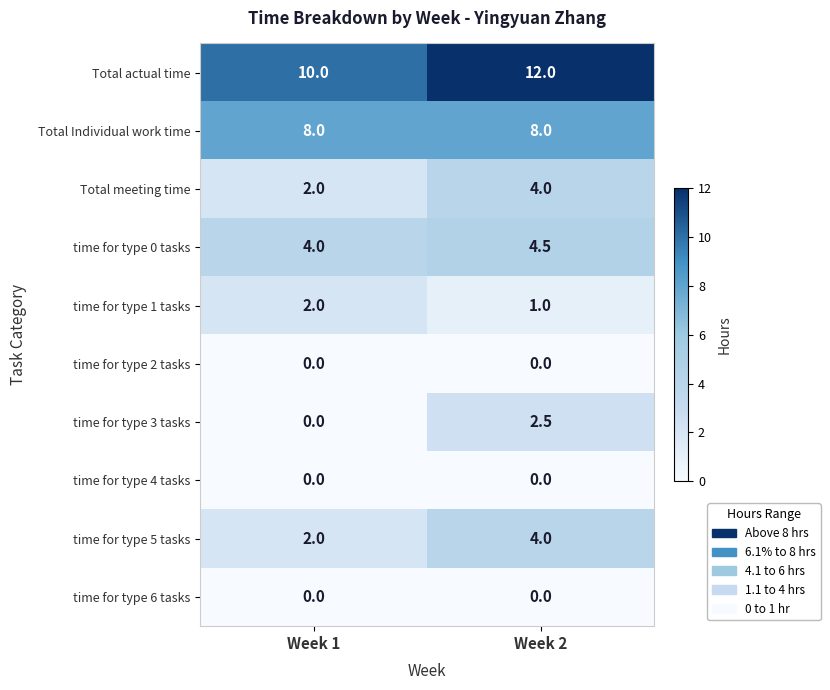

Rank the categories by time for type 3 tasks value from highest to lowest.

Week 2, Week 1